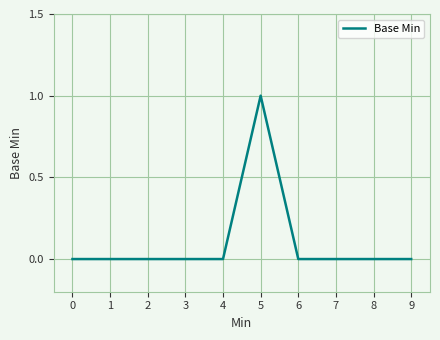

At which category does the chart reach its peak across all series?

5